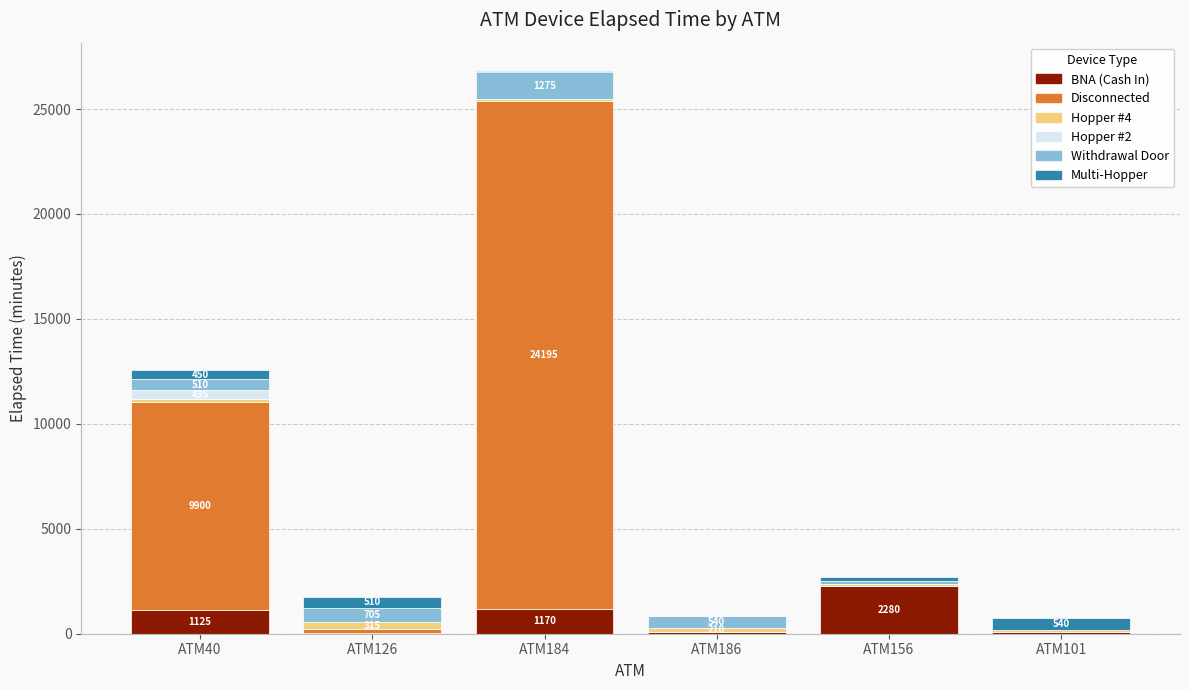

How many distinct data groups are displayed?

6